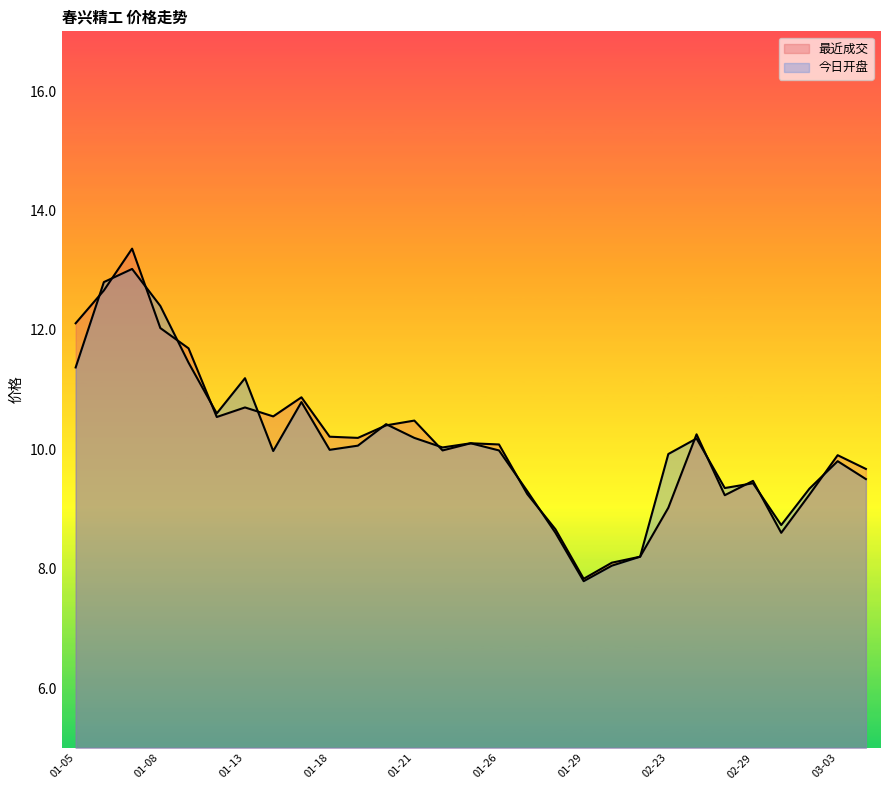

At which category does 今日开盘 reach its first local peak?

01-07